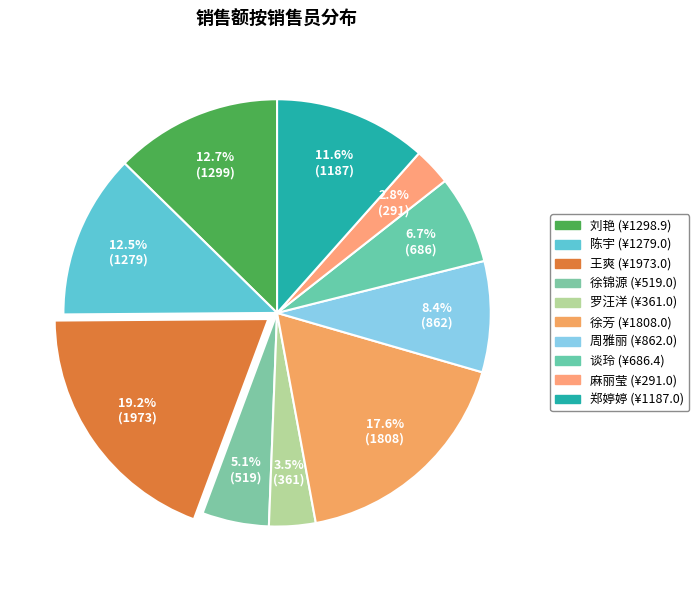

How many segments does this pie chart have?

10